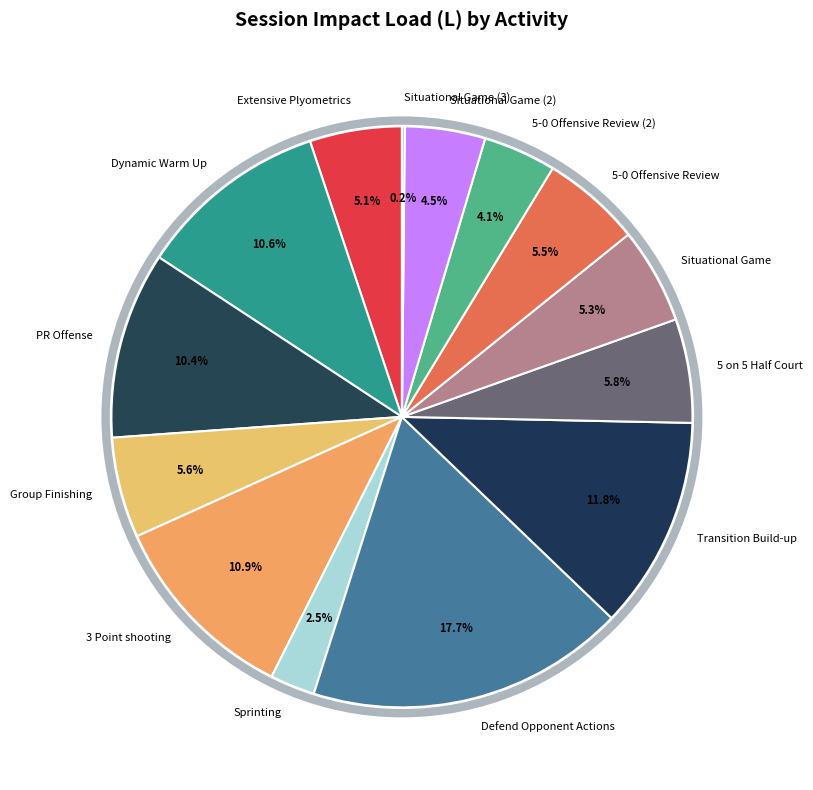

Which has a higher value, Group Finishing or Sprinting?

Group Finishing